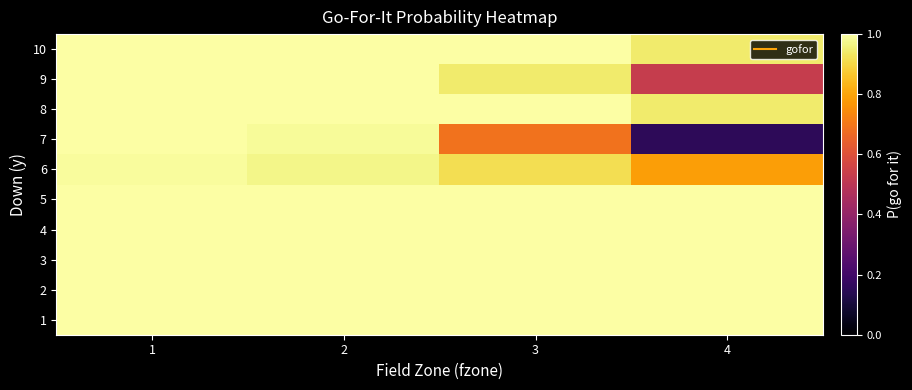

What is the total value across all series at 2?

10.0